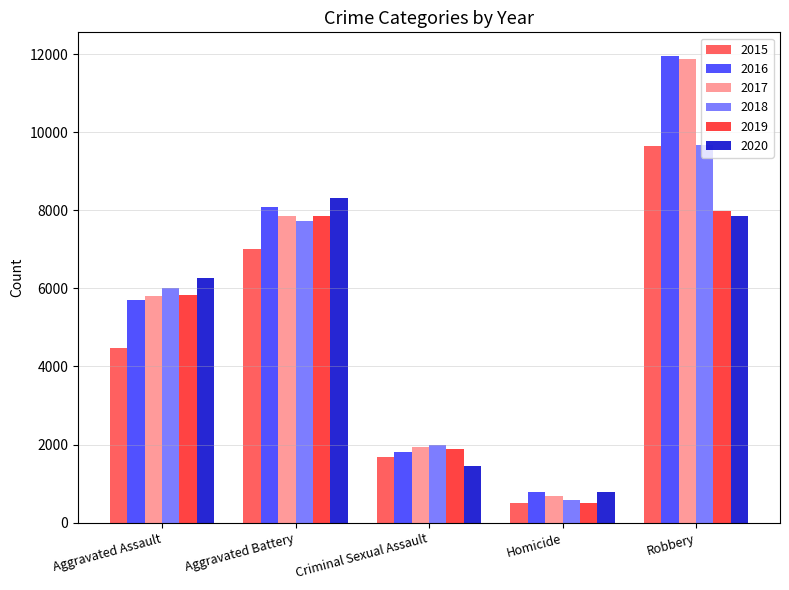

What is the value of the 2017 bar at the 4th from the left?

672